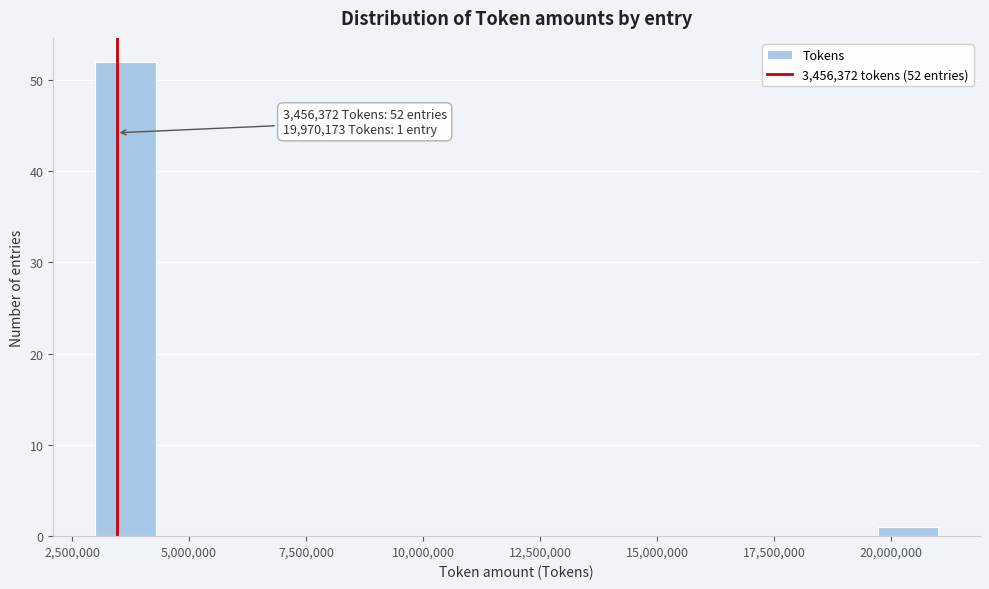

Around what value on the x-axis is the tallest bar? Give the approximate position of its centre, as read against the axis.

3500000